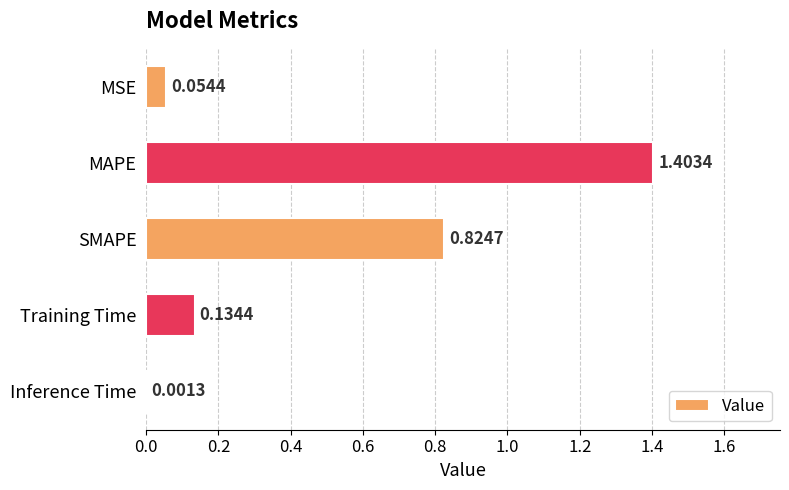

What is the average value?

0.5